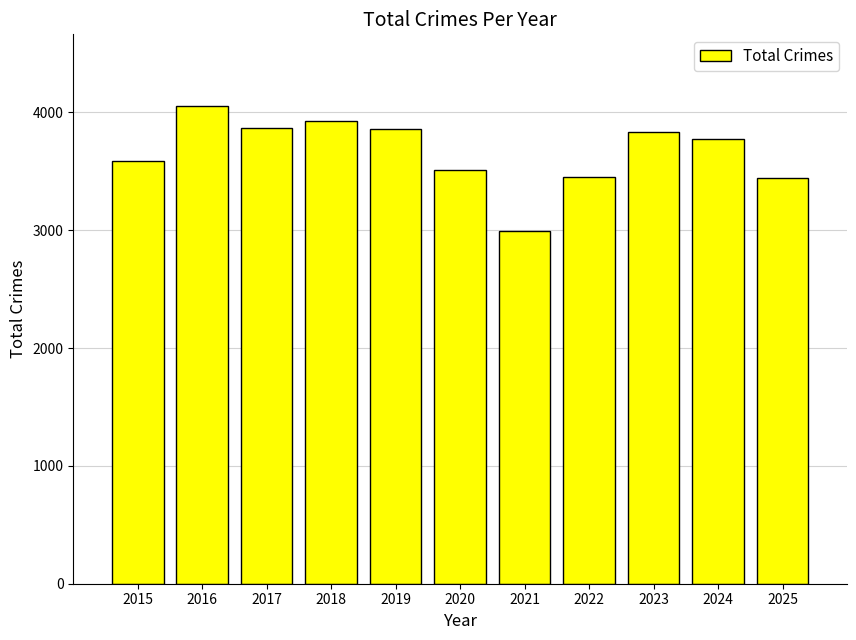

What is the change in value from 2016 to 2024?

-281